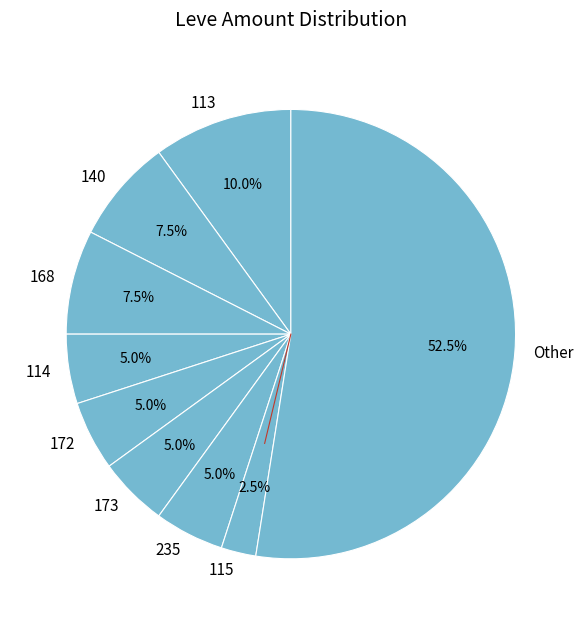

To the nearest percent, what is the average slice percentage?

11%